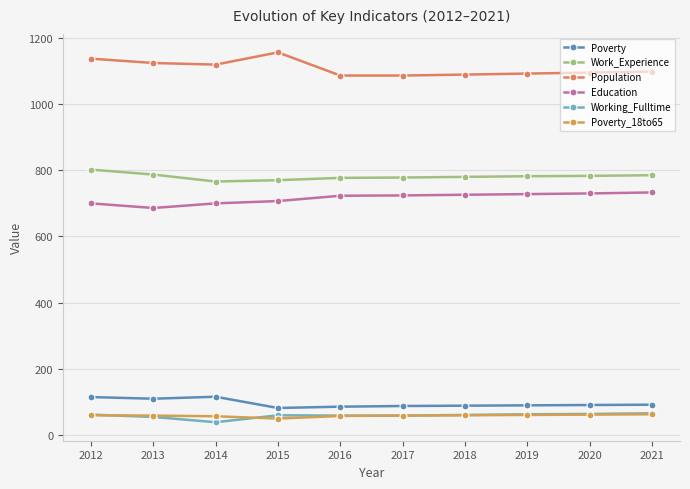

What is the smallest value displayed?

39